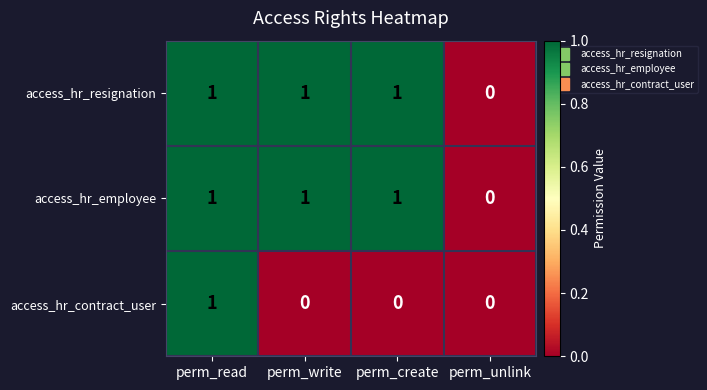

Count the number of categories in the chart.

4